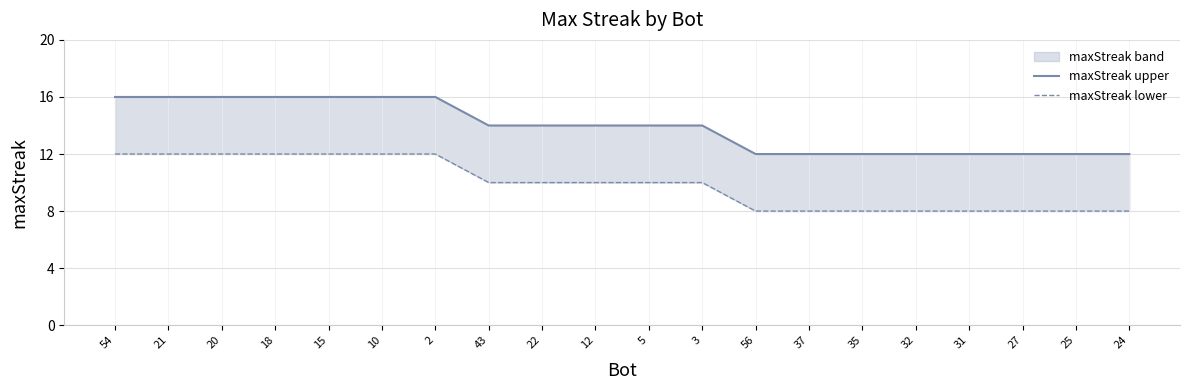

What is the label of the 6th point from the left?

10